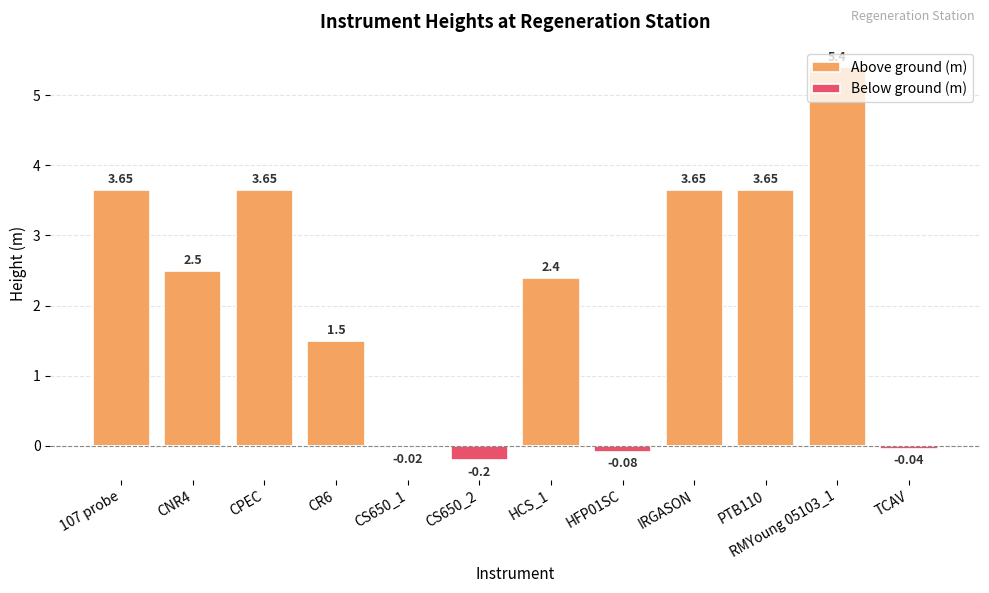

Where does the Above ground (m) series first go above 2?

107 probe